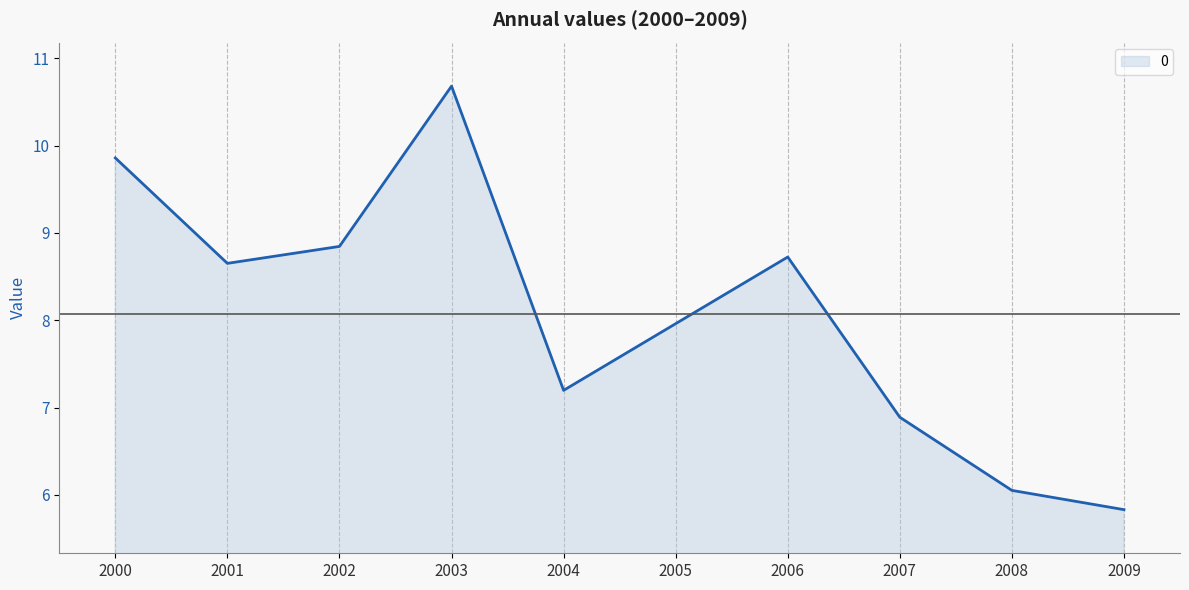

List the labels in order of value, largest first.

2003, 2000, 2002, 2006, 2001, 2005, 2004, 2007, 2008, 2009